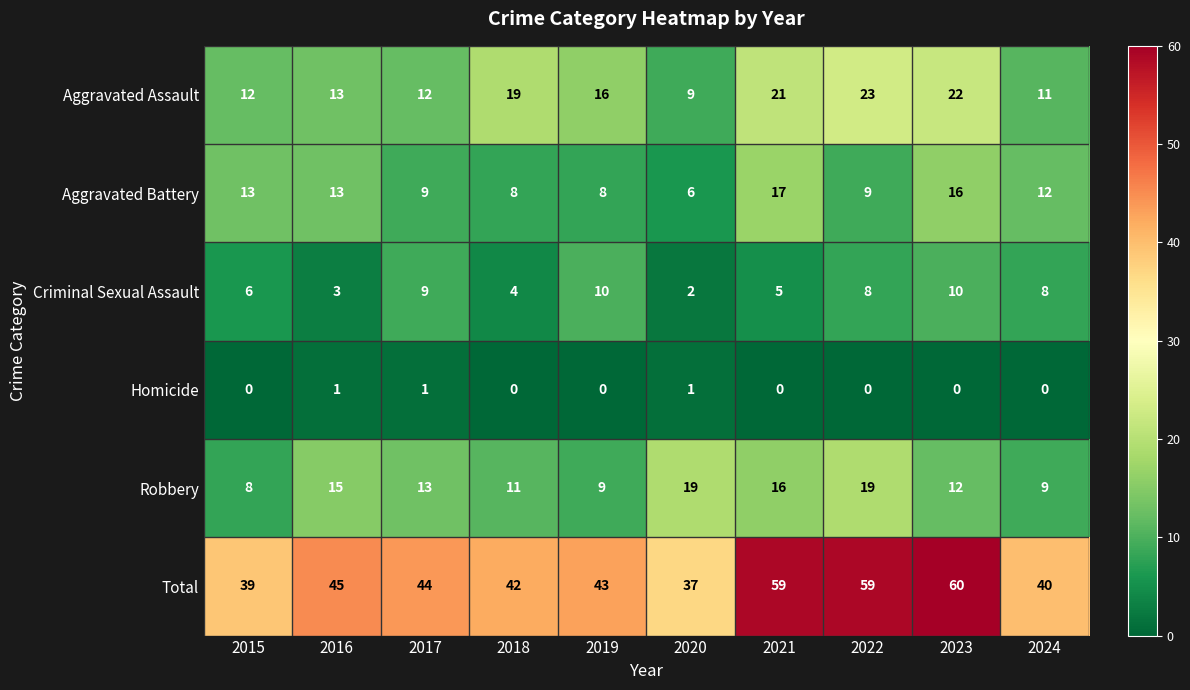

At 2022, list the series in order from largest to smallest.

Total, Aggravated Assault, Robbery, Aggravated Battery, Criminal Sexual Assault, Homicide